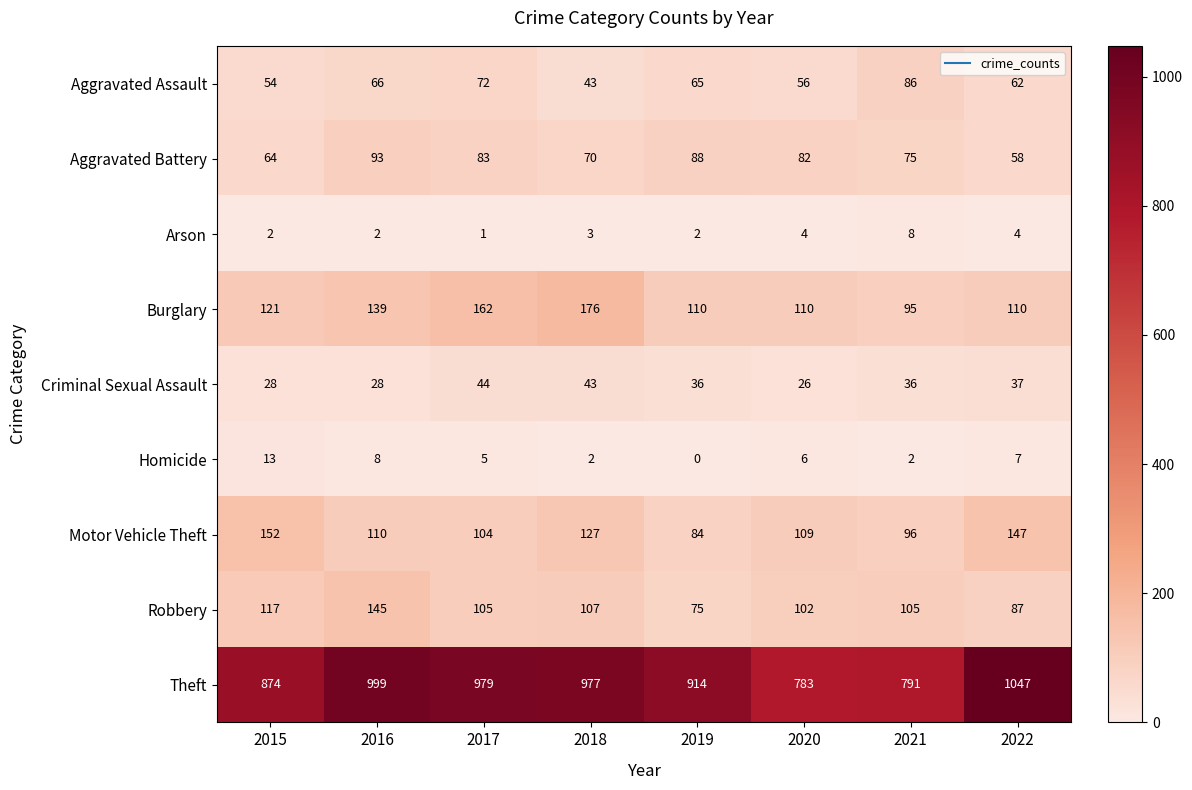

What is the total value across all series at 2020?

1278